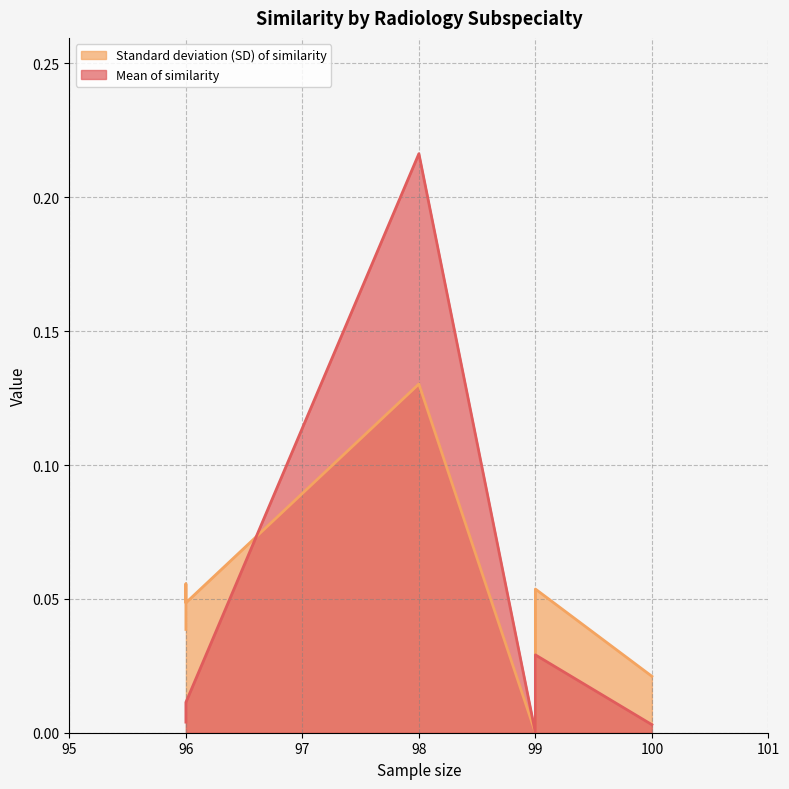

Which series has the largest total across all categories?

Standard deviation (SD) of similarity